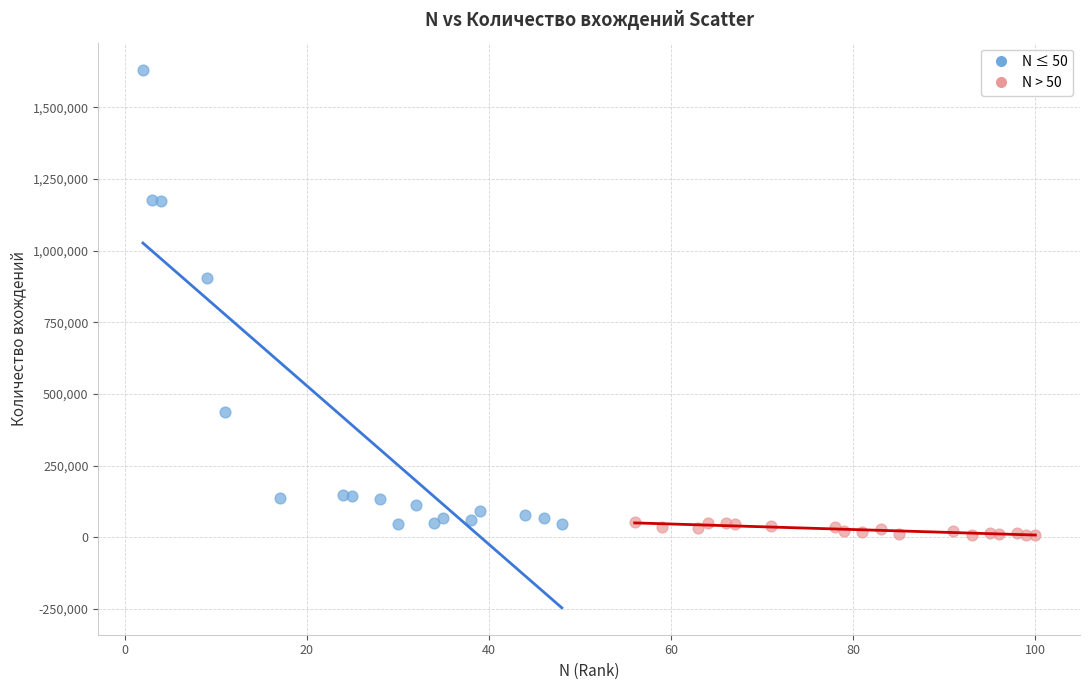

Which series contains the lowest Y value?

N > 50